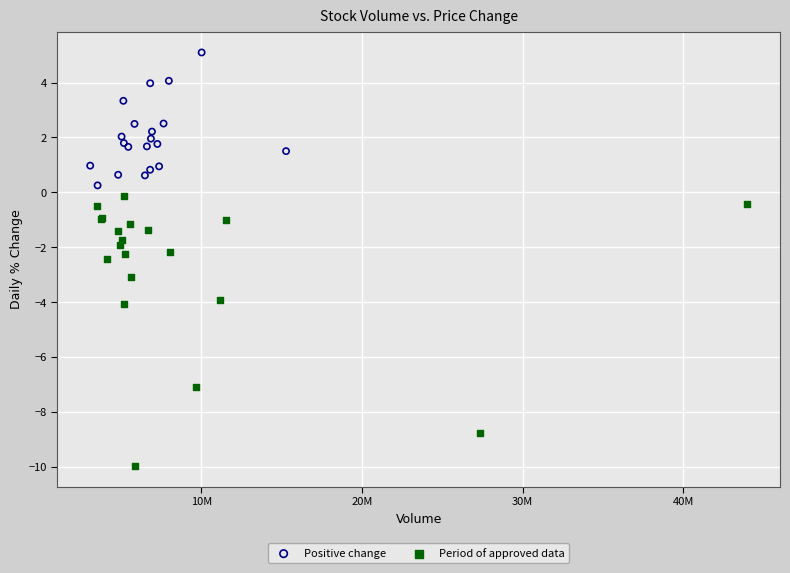

Which series has the widest spread of Y values?

Period of approved data